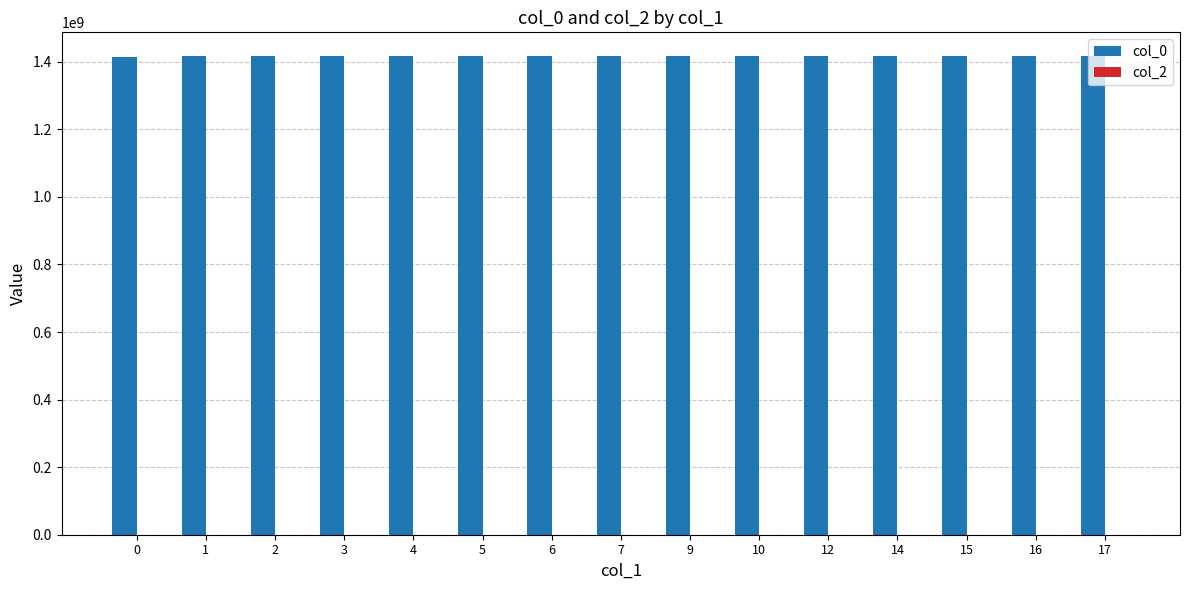

The value at 15 is 470238798. True or false?

False